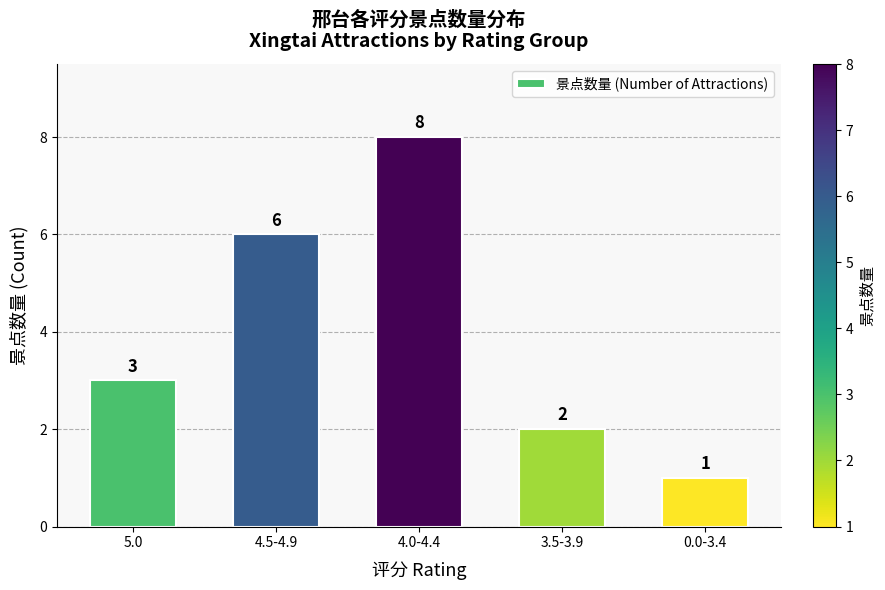

What is the average value?

4